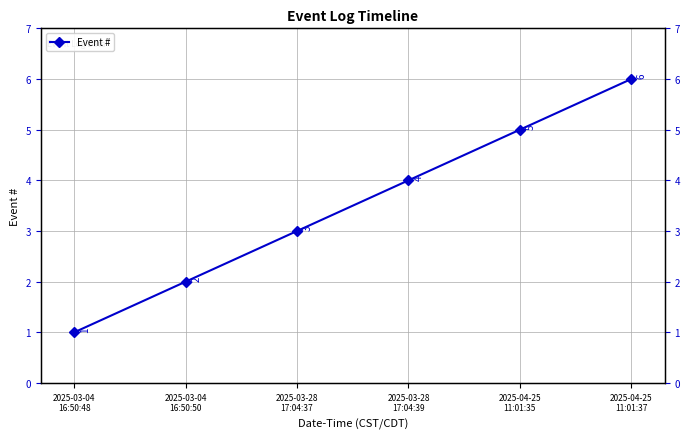

What is the maximum value shown in the chart?

6